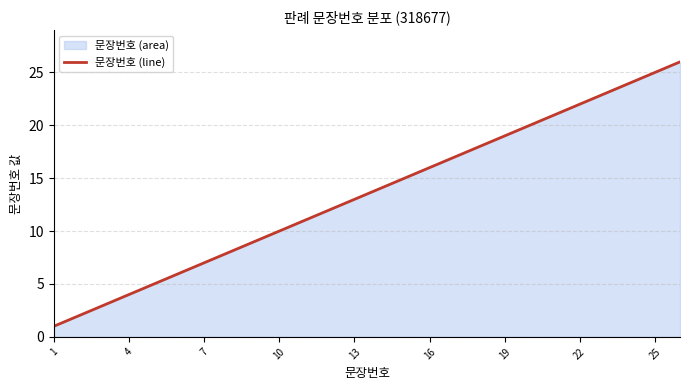

The value at 10 is 10. True or false?

True